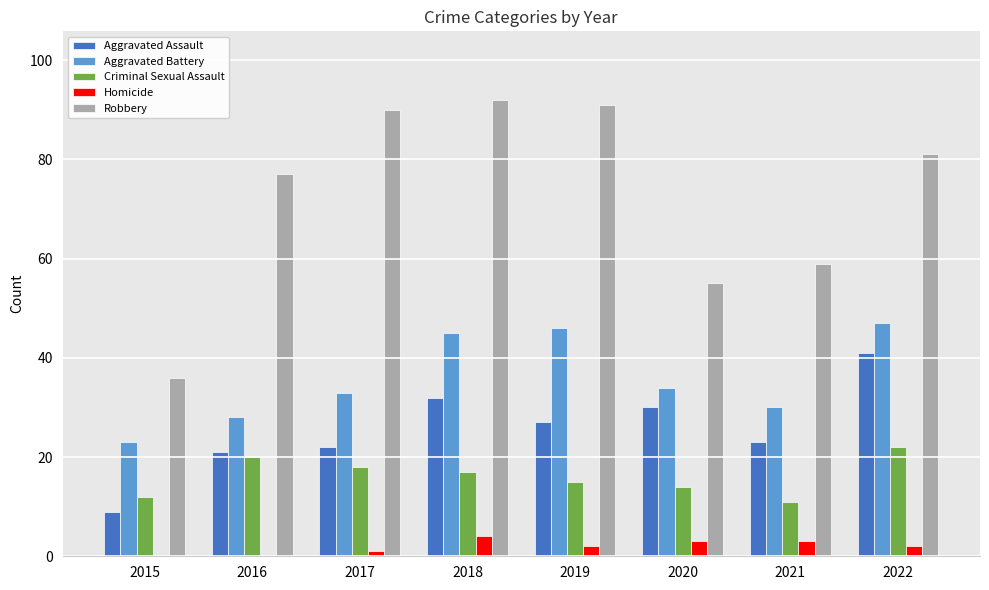

What is the average value of the Criminal Sexual Assault series?

16